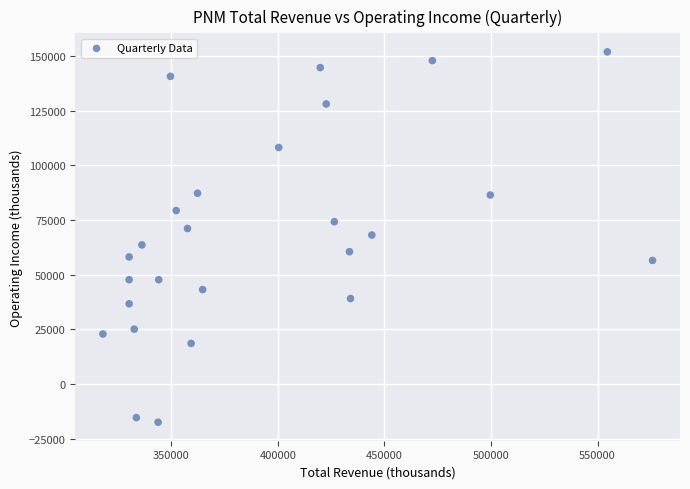

What is the range of Y values (max minus min)?

169200